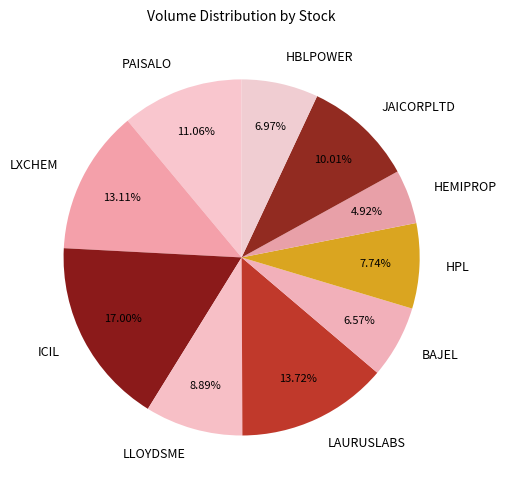

To the nearest percent, what is the combined percentage of LXCHEM and HEMIPROP?

18%